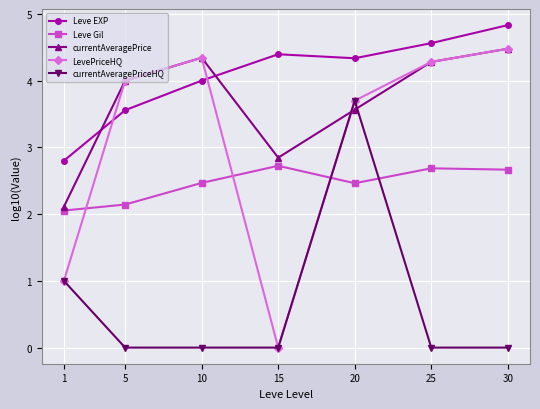

What is the difference between the maximum and minimum values in the Leve EXP series?

2.0